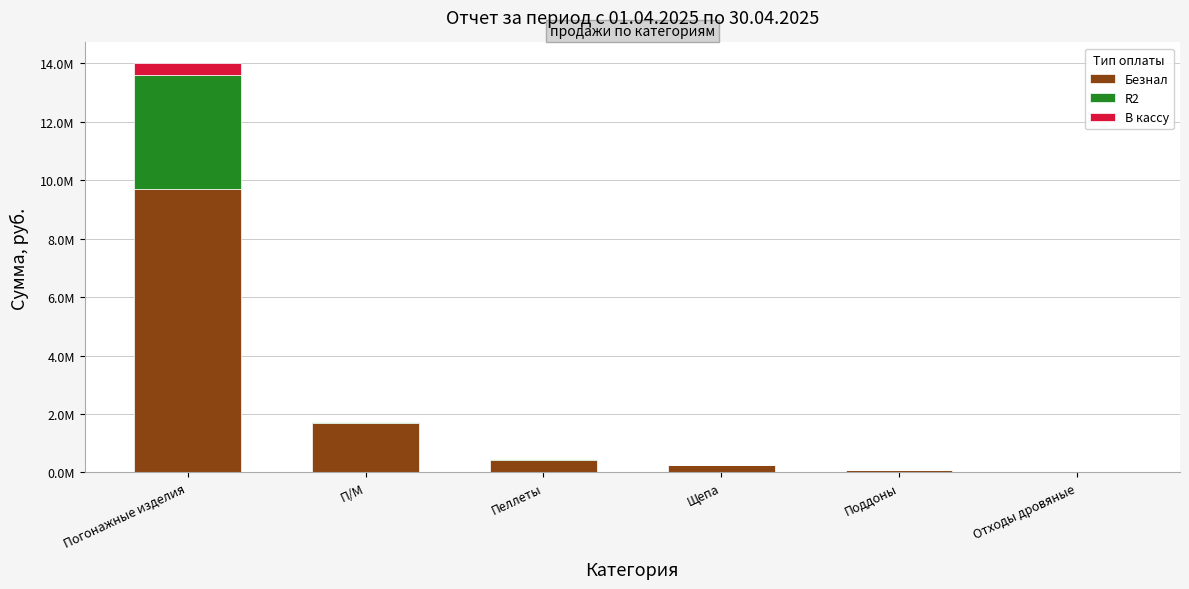

Are the bars grouped side by side (vs. stacked)?

No